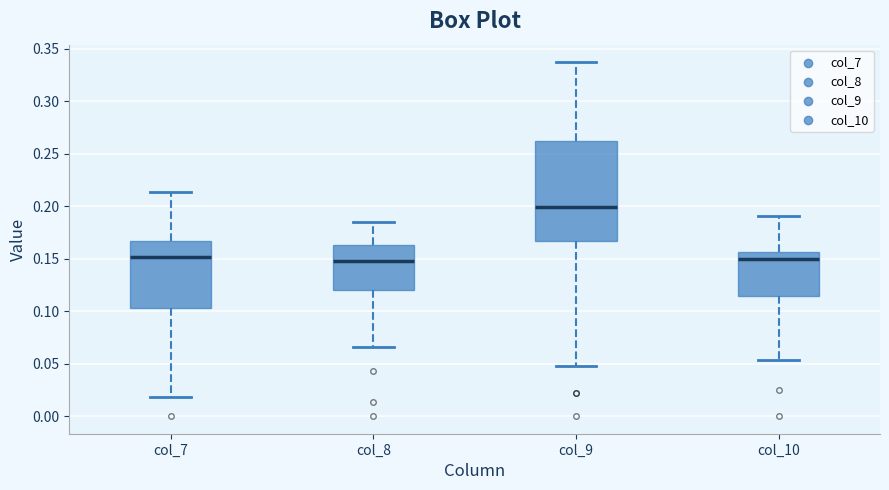

Reading left to right, transcribe this box plot: for each box, give where its median line is, the range the box spans, and where its two whiskers end, as read against the y-axis. The values are not printed on the chart, so give them approximately, as read against the axis.

col_7: median 0.150, box 0.105 to 0.165, whiskers 0.020 to 0.215
col_8: median 0.145, box 0.120 to 0.165, whiskers 0.065 to 0.185
col_9: median 0.200, box 0.165 to 0.260, whiskers 0.050 to 0.335
col_10: median 0.150, box 0.115 to 0.155, whiskers 0.055 to 0.190